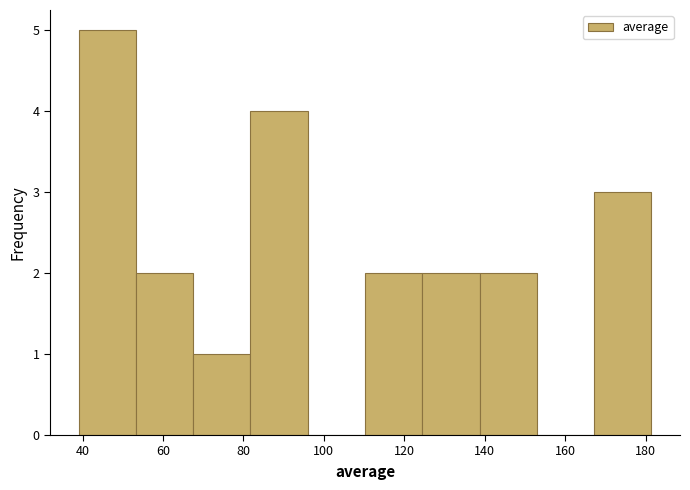

Reading left to right, transcribe this chart: for each bar, give the range it covers on the x-axis and its height. Neither the bar edges nor the heights are printed on the chart, so give them approximately, as read against the axes.

40 to 54: 5
54 to 68: 2
68 to 82: 1
82 to 96: 4
96 to 110: 0
110 to 124: 2
124 to 138: 2
138 to 152: 2
152 to 168: 0
168 to 182: 3